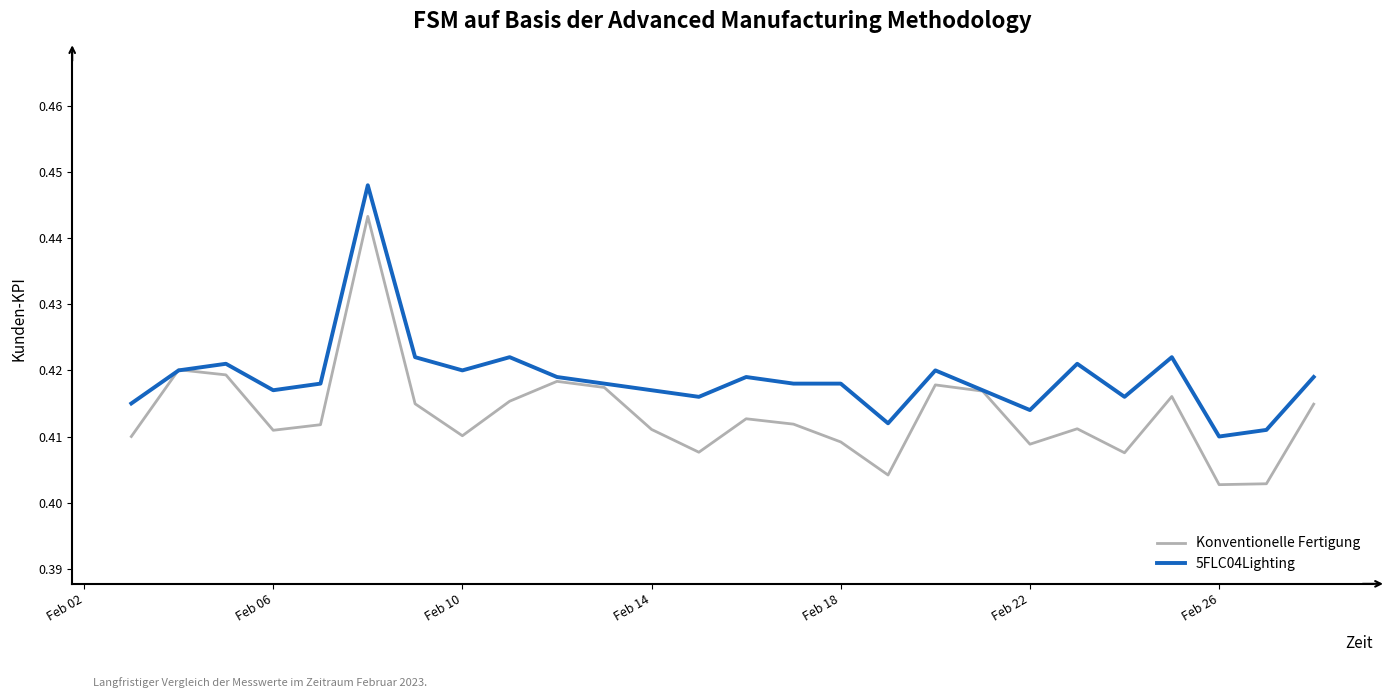

Which series has the largest total across all categories?

5FLC04Lighting